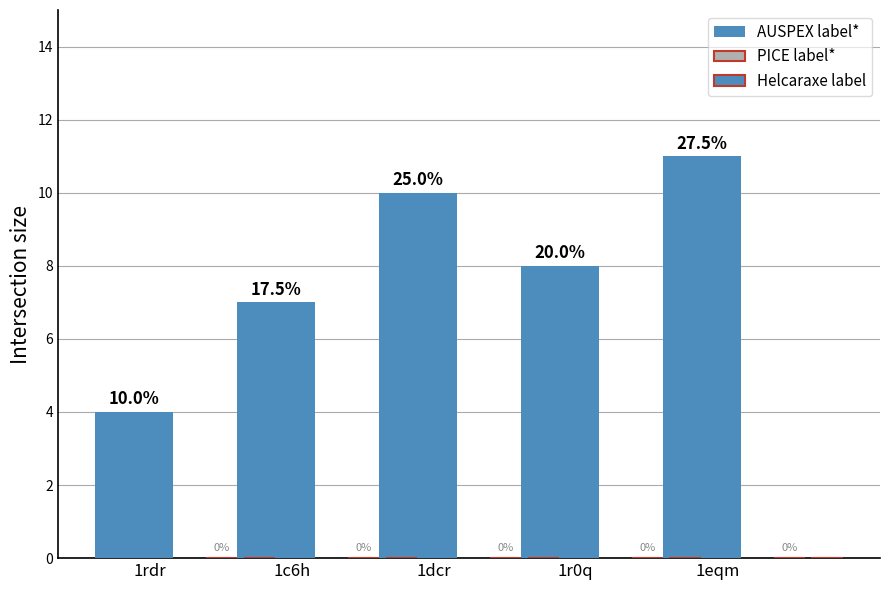

At which category does the chart reach its peak across all series?

1eqm